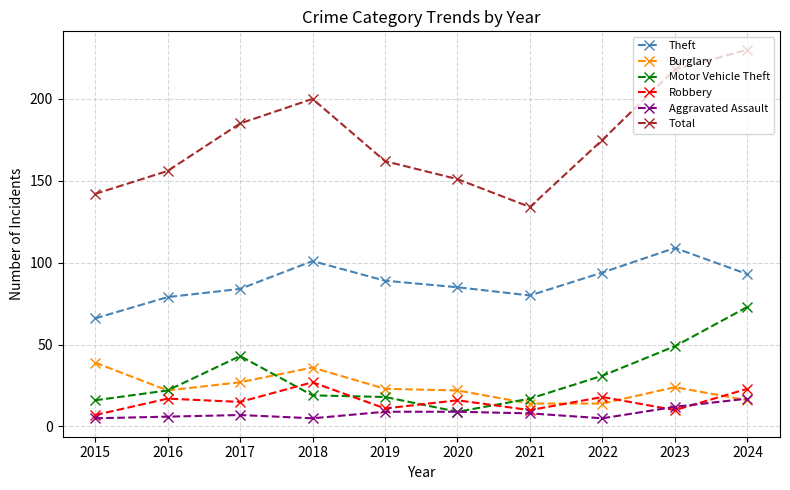

Is the value of Motor Vehicle Theft at 2019 greater than the value of Theft at 2015?

No